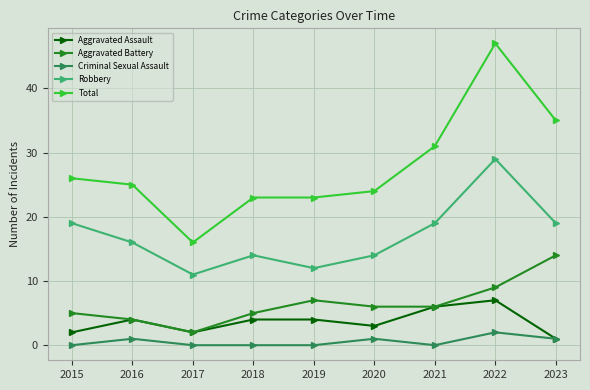

True or false: Robbery and Aggravated Battery cross at least once.

False